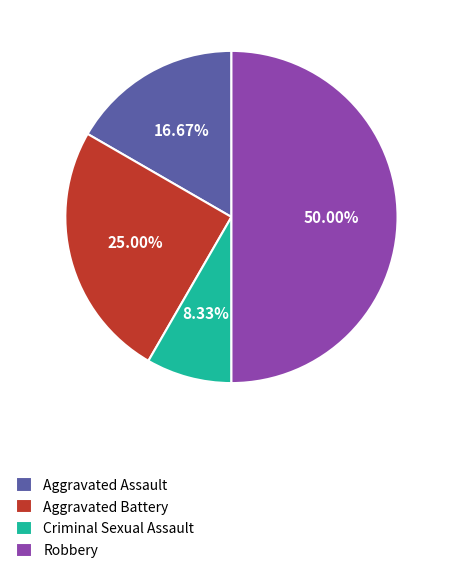

Rank the categories by value from highest to lowest.

Robbery, Aggravated Battery, Aggravated Assault, Criminal Sexual Assault